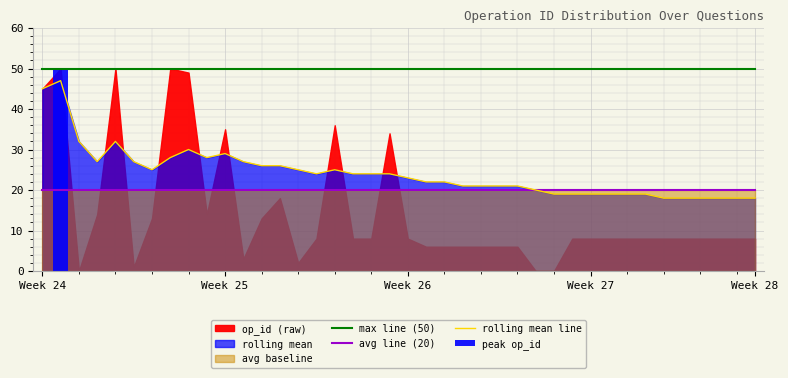

What is the spread (max minus min) of values at 25?

30